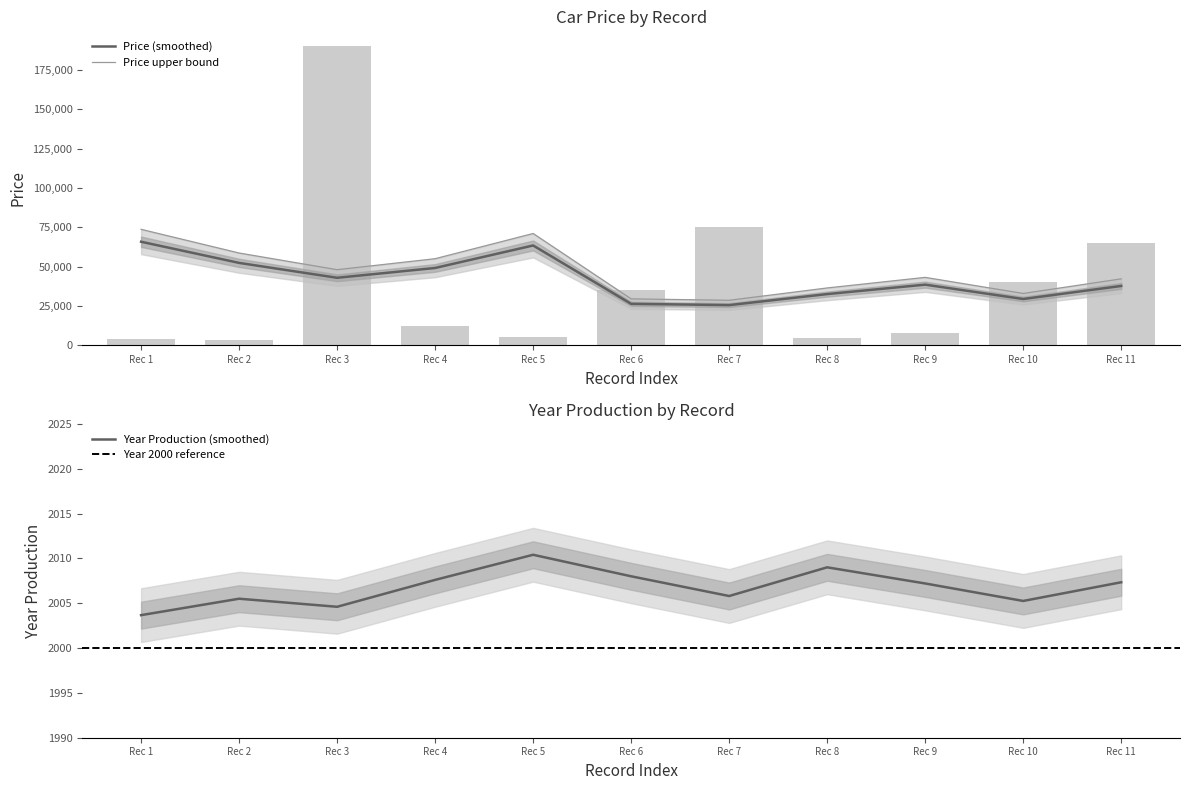

True or false: Year Production (smoothed) has a value of 2004.6 at Rec 3.

True